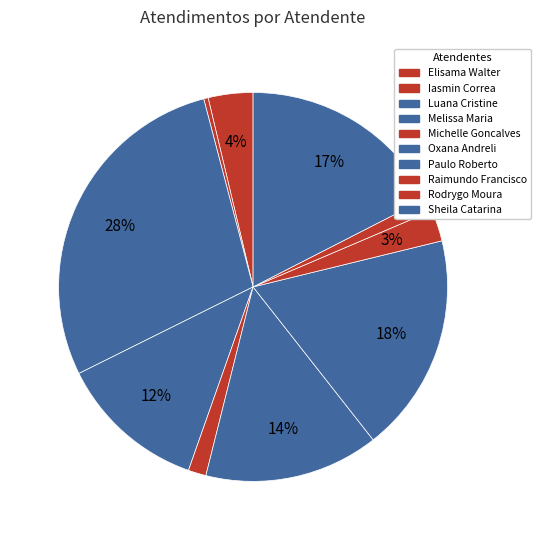

How many segments does this pie chart have?

10